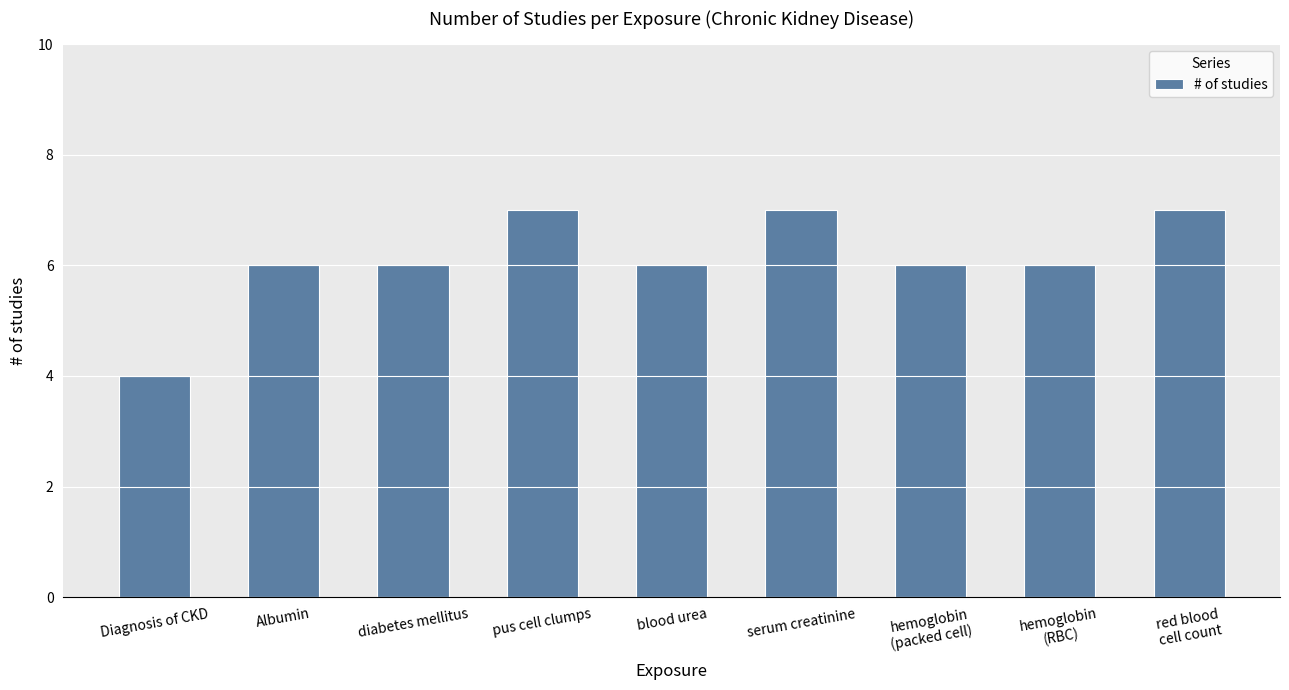

Is it true that the value at Albumin is 6?

True